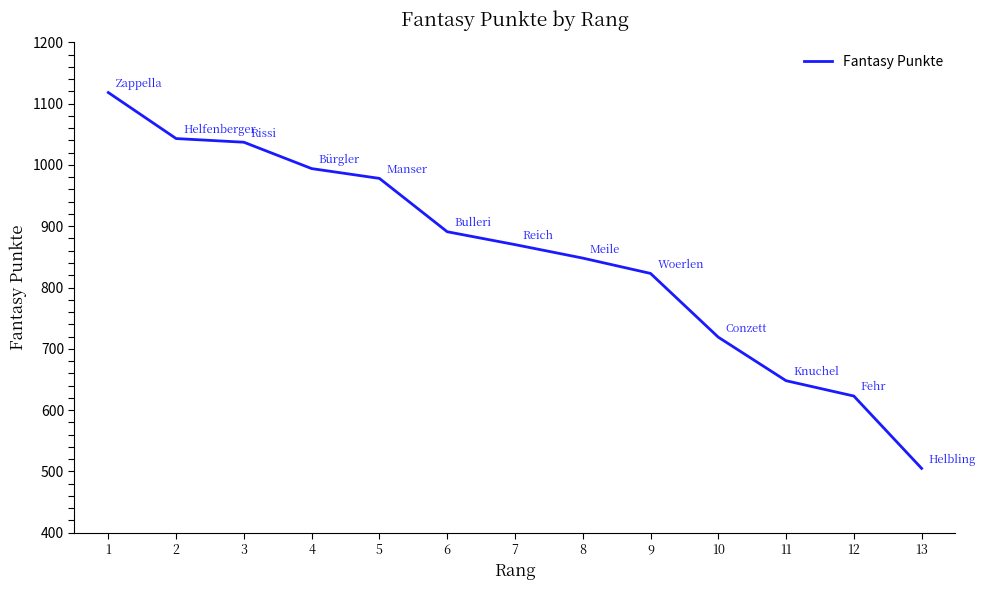

Is this an area chart (filled region under the line)?

No